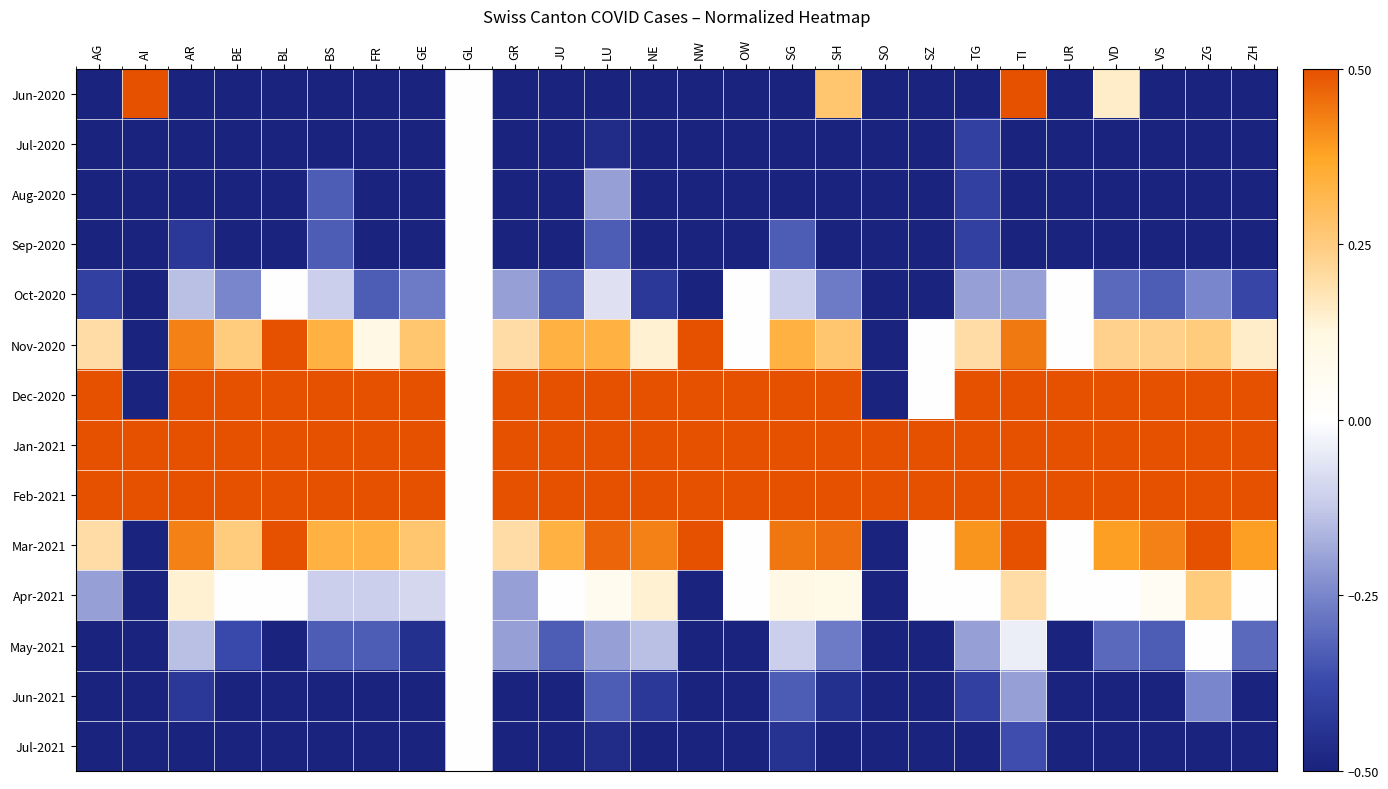

At which category is the sum across all series the highest?

TI